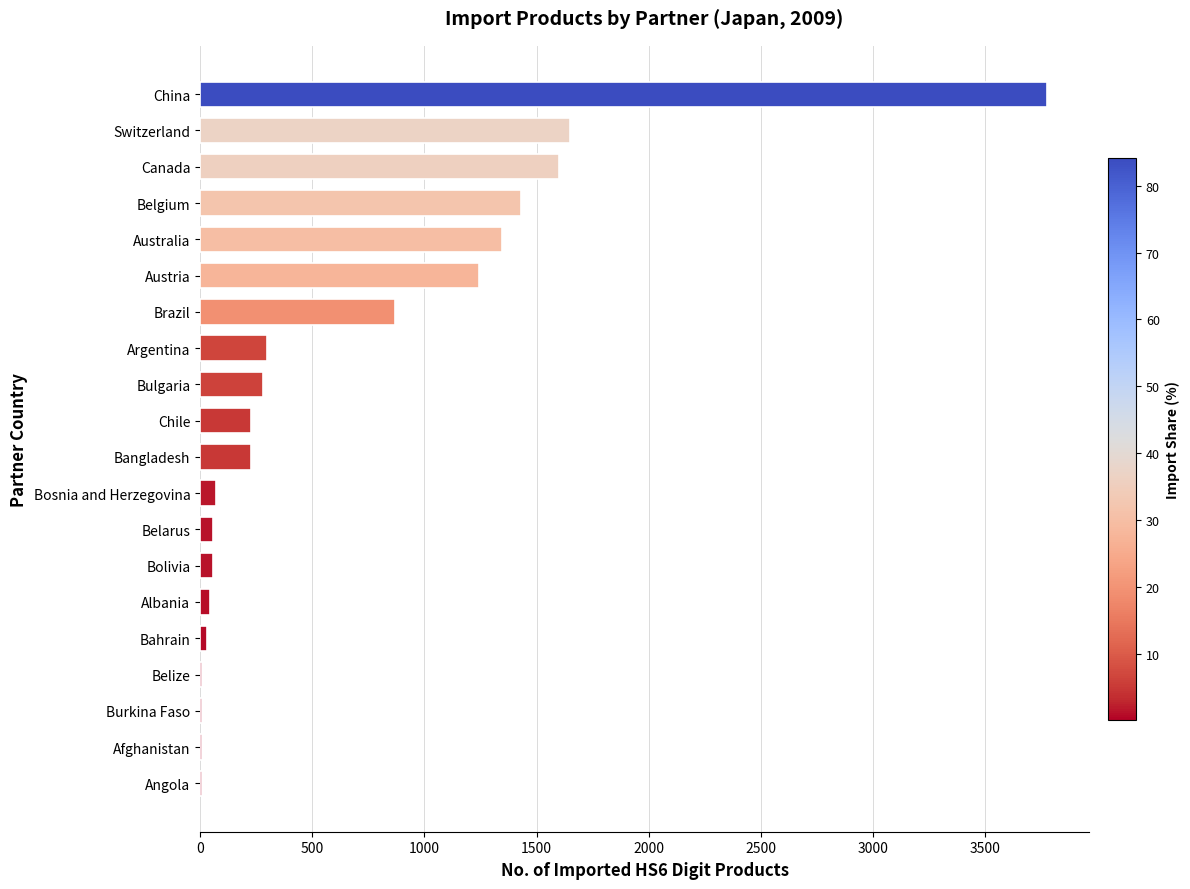

What is the sum of all values?

13242